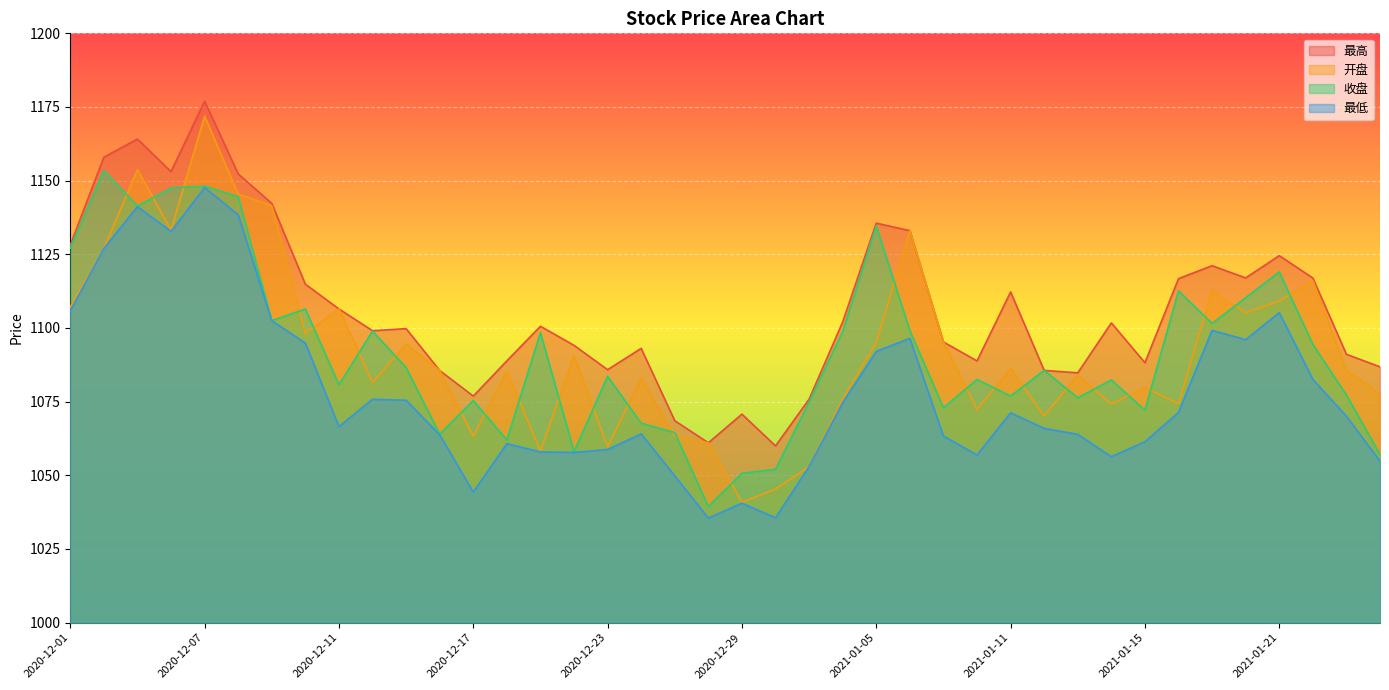

At how many categories does at least one series exceed 1159?

2